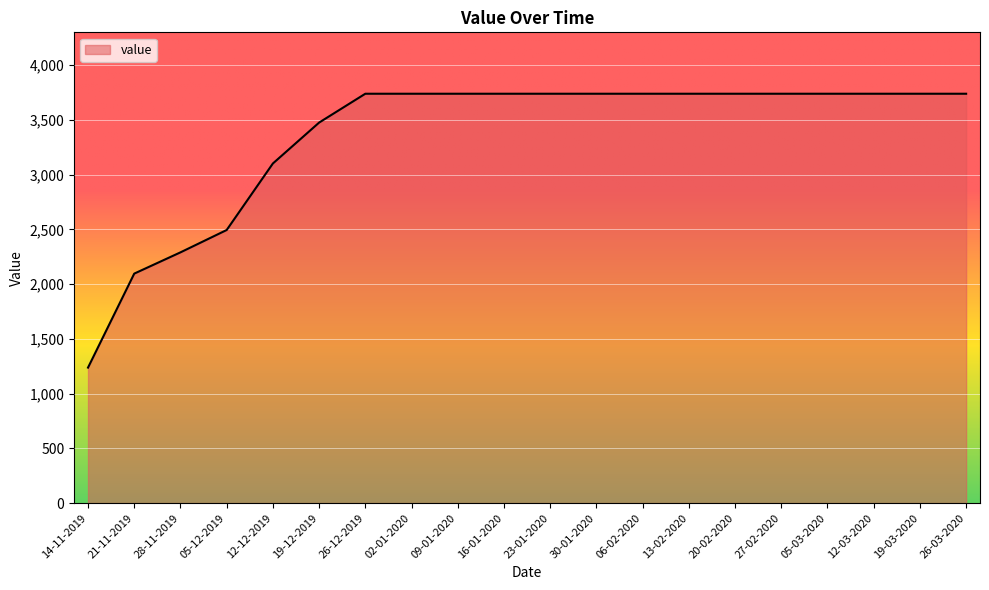

The value at 27-02-2020 is 1349.9. True or false?

False